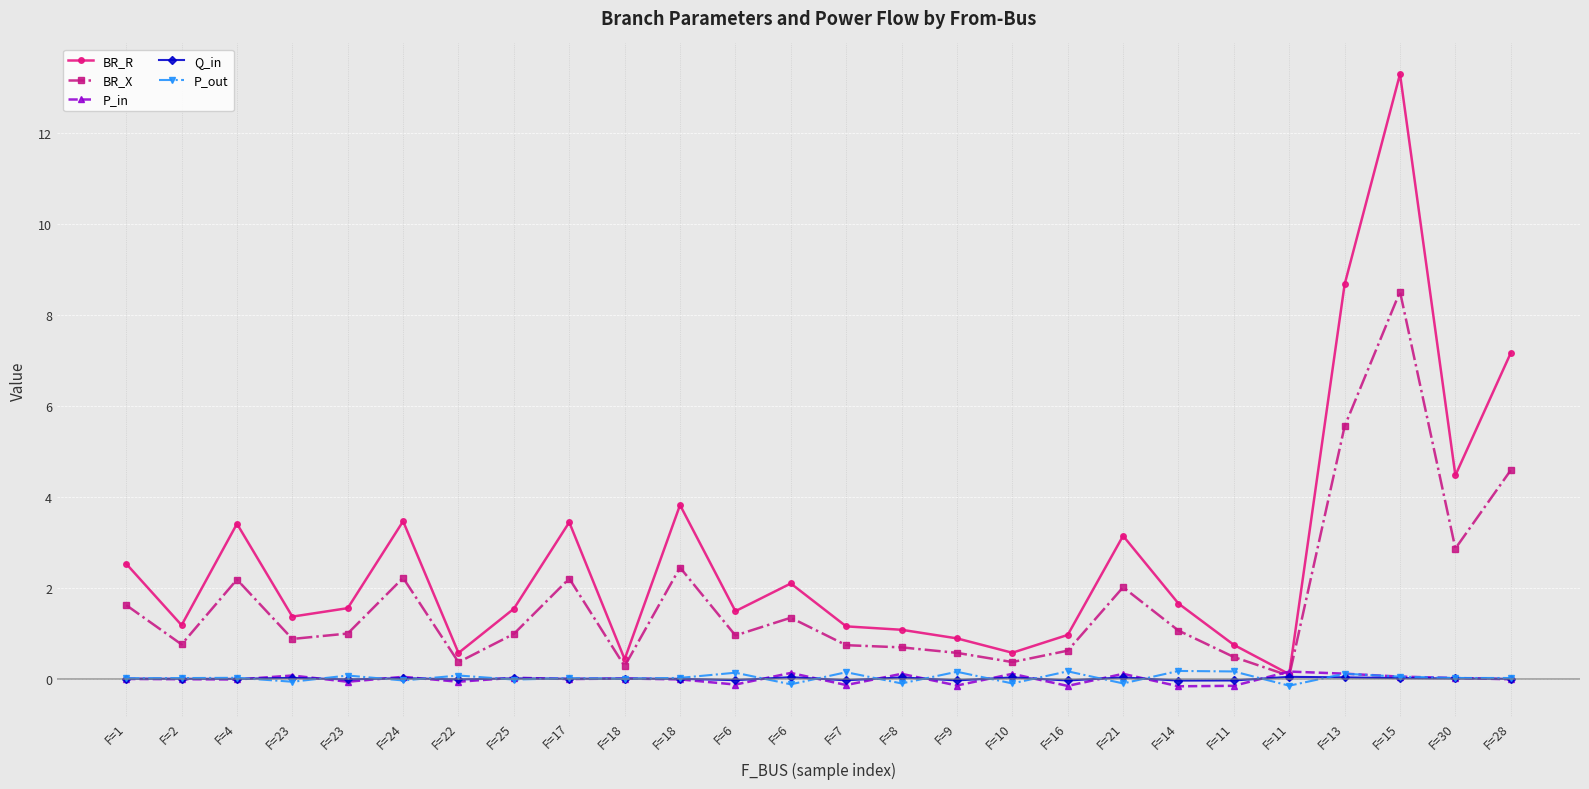

Is this an area chart (filled region under the line)?

No